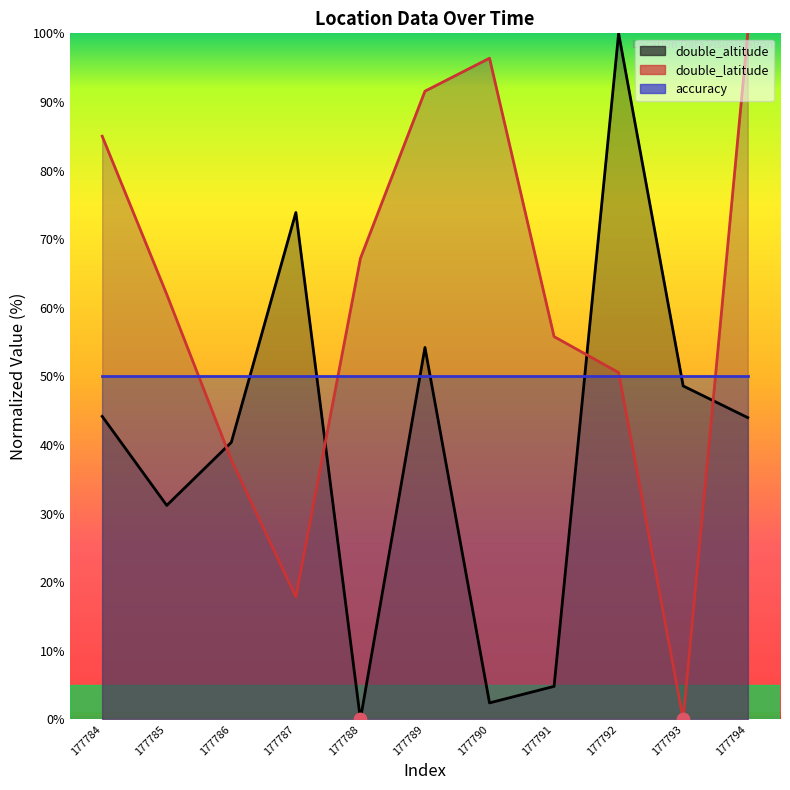

Which series contains the lowest Y value?

double_altitude